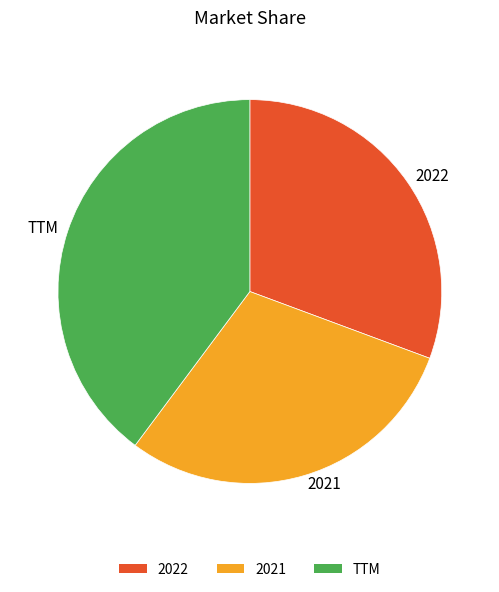

True or false: 2021 accounts for 42% of the total.

False